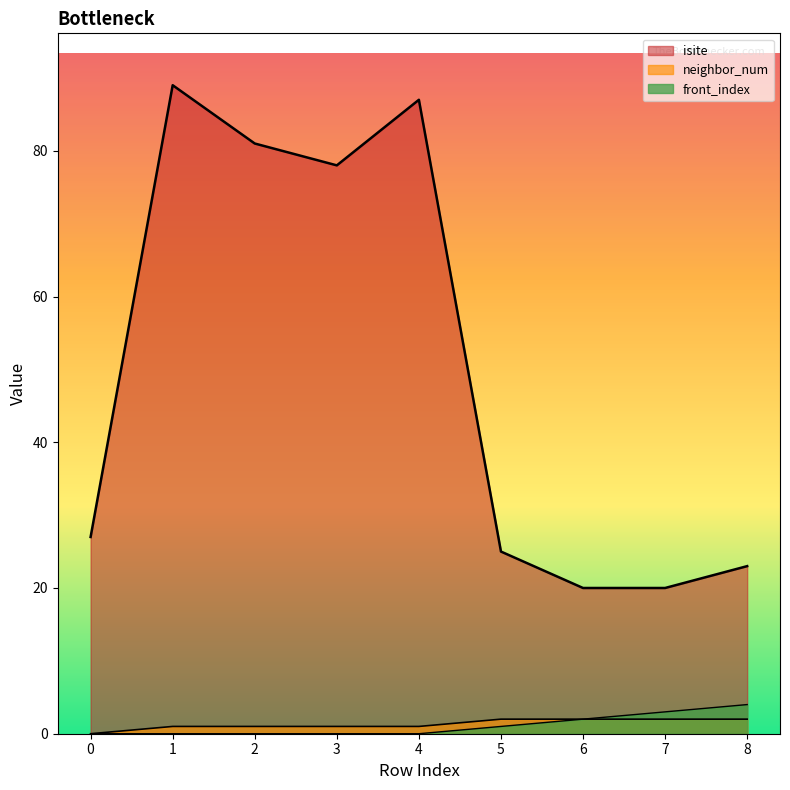

Reading left to right, what are all the values shown in this chart?

isite: 27	89	81	78	87	25	20	20	23
neighbor_num: 0	1	1	1	1	2	2	2	2
front_index: 0	0	0	0	0	1	2	3	4